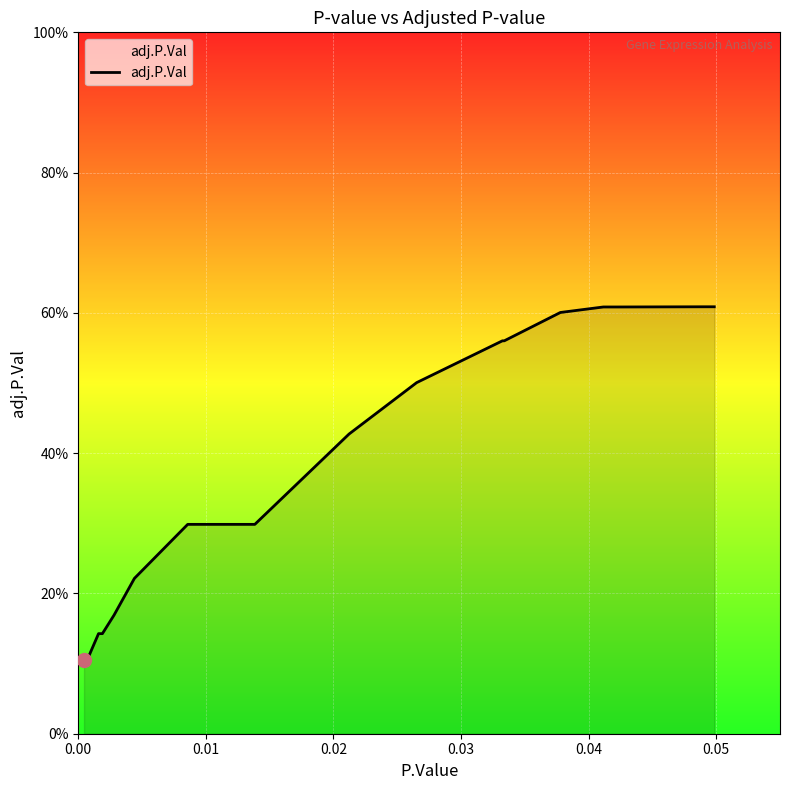

Does the chart have visible grid lines?

Yes